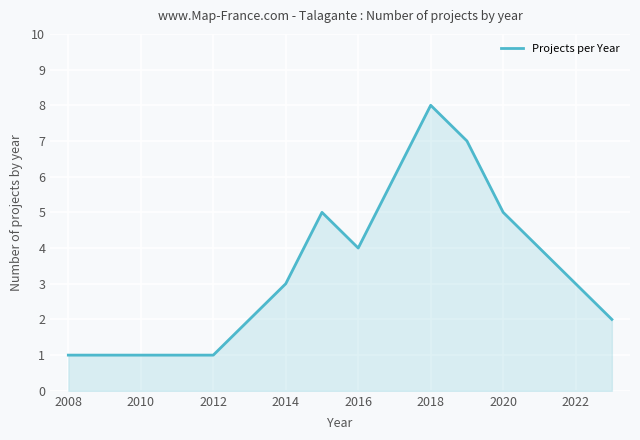

What is the greatest value displayed?

8